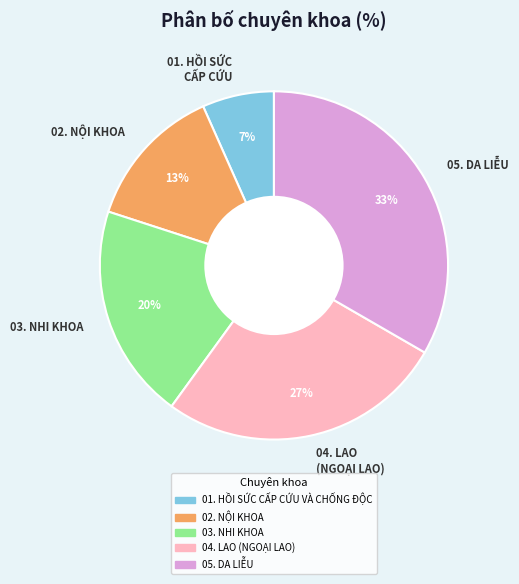

Is there a majority slice in this chart?

No